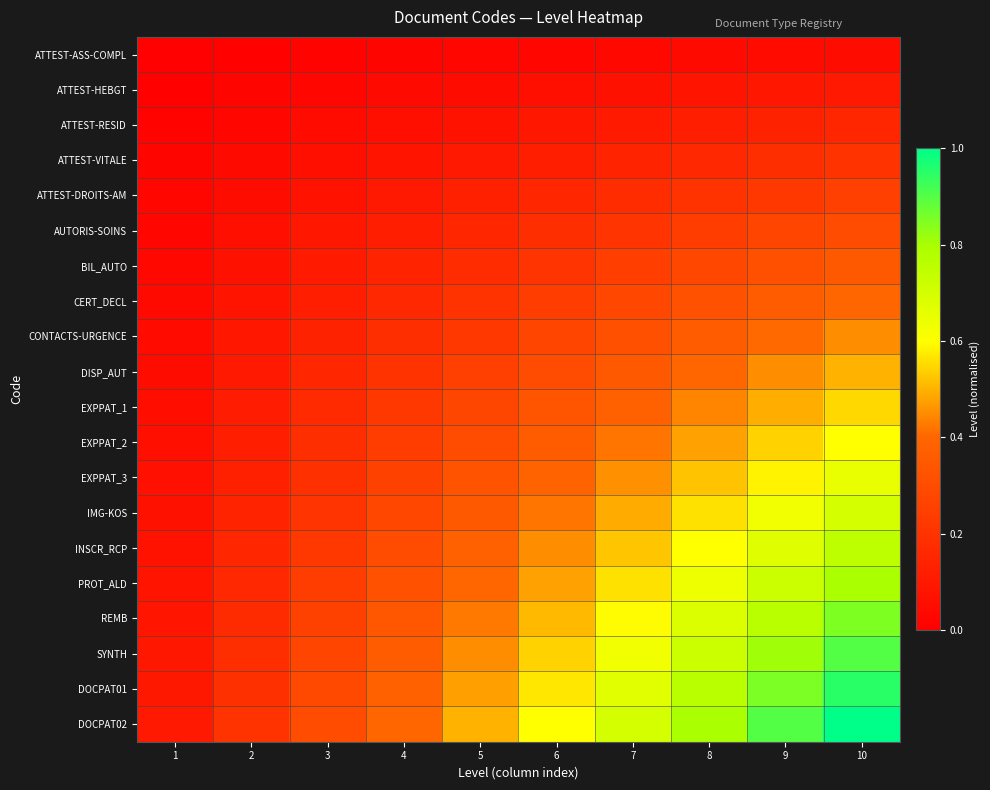

Which series has the widest spread of values?

DOCPAT02